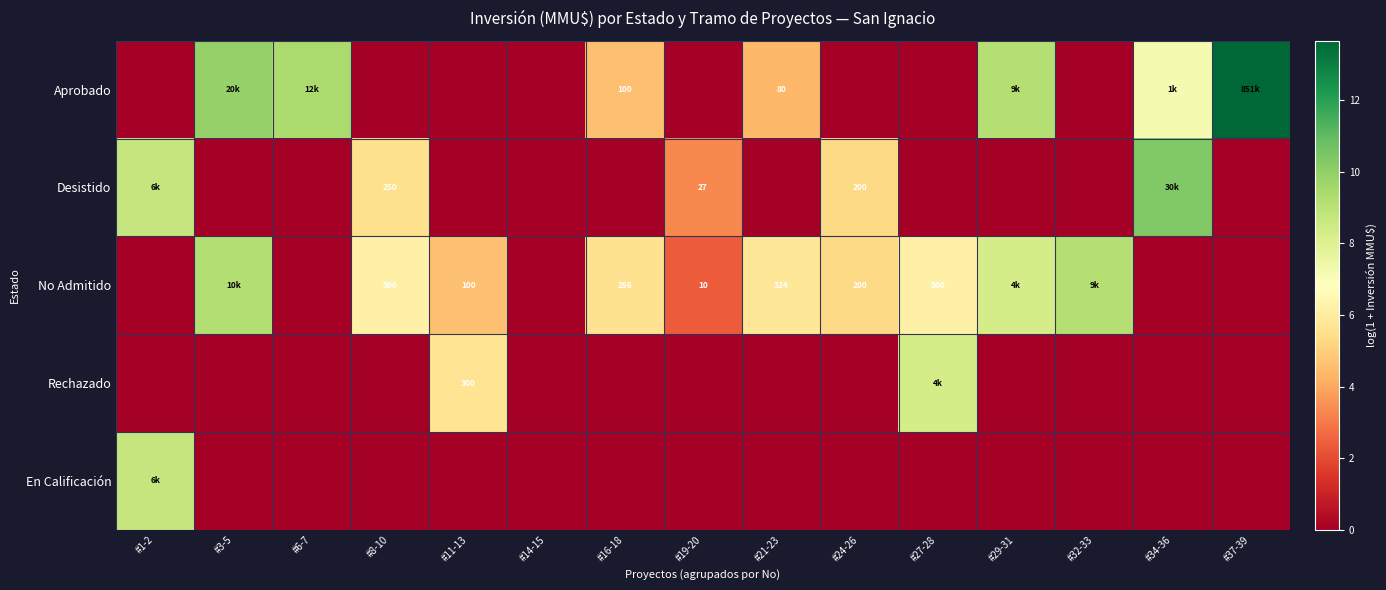

The No Admitido series shows 5.5 at #16-18. True or false?

True